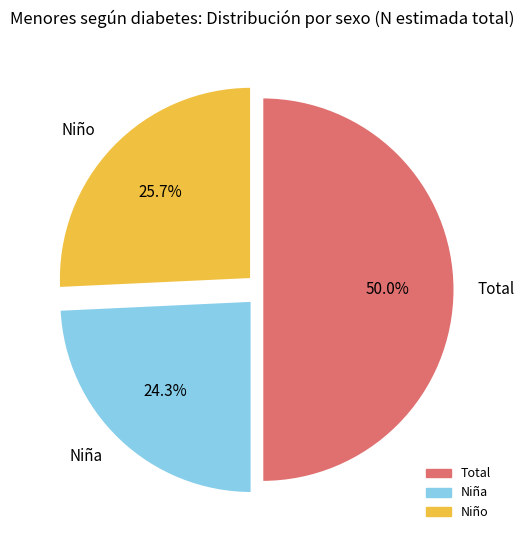

To the nearest percent, what is the difference between the Niña and Niño slice percentages?

1%